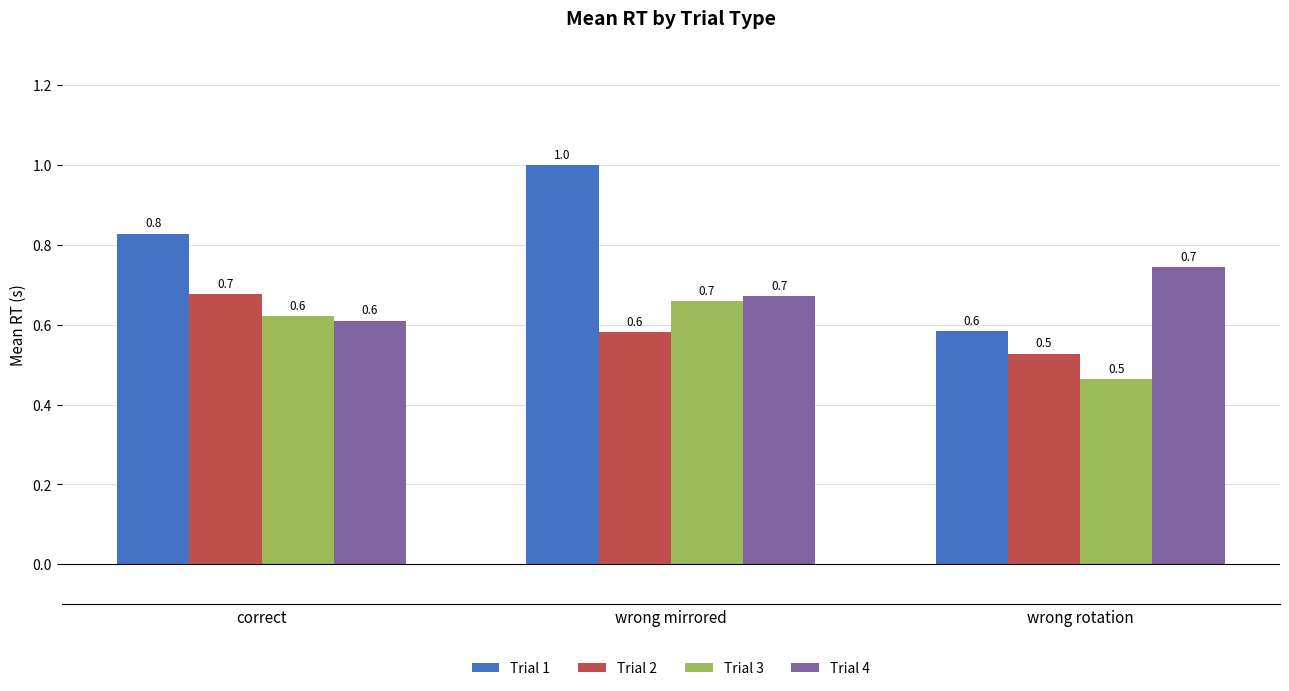

What is the spread (max minus min) of values at wrong rotation?

0.3